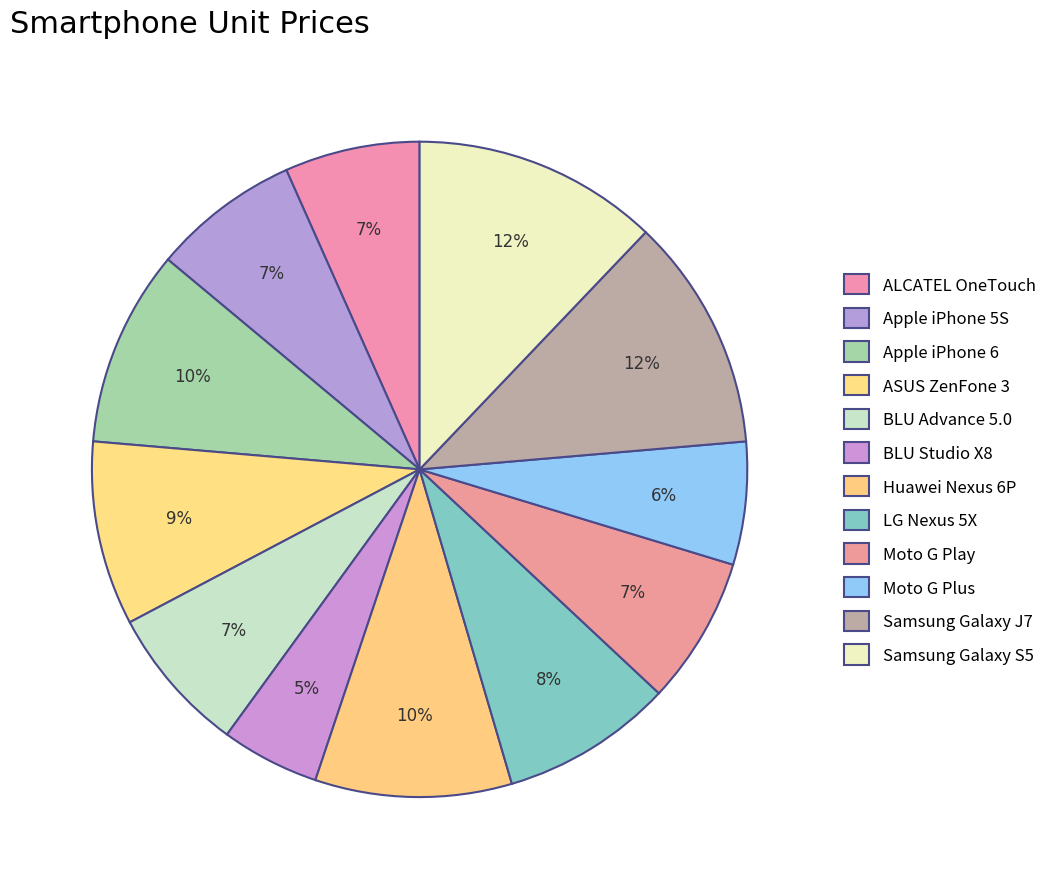

To the nearest percent, what percentage of the pie is ALCATEL OneTouch?

7%